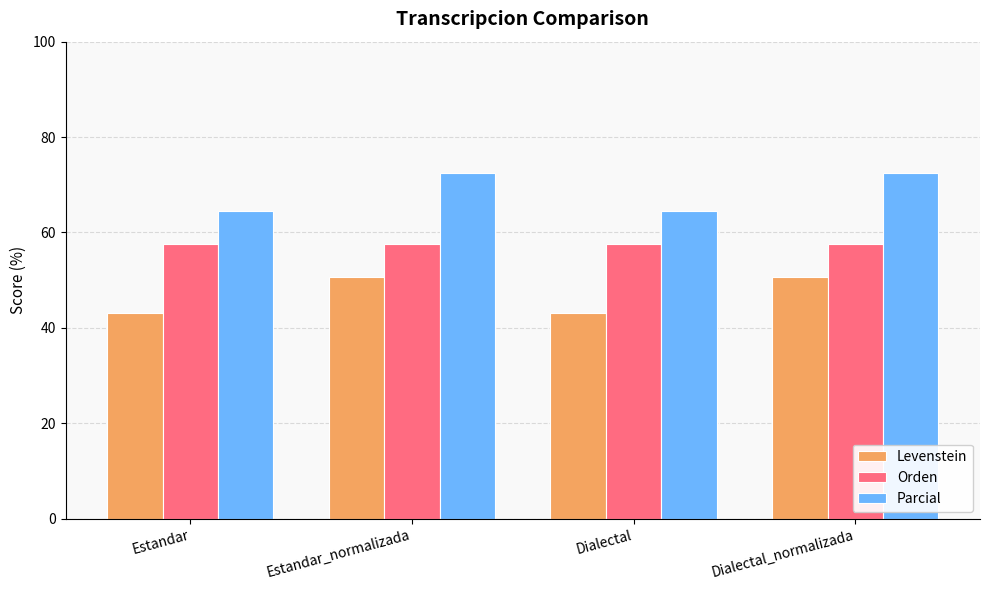

At which label does Levenstein first exceed 50?

Estandar_normalizada